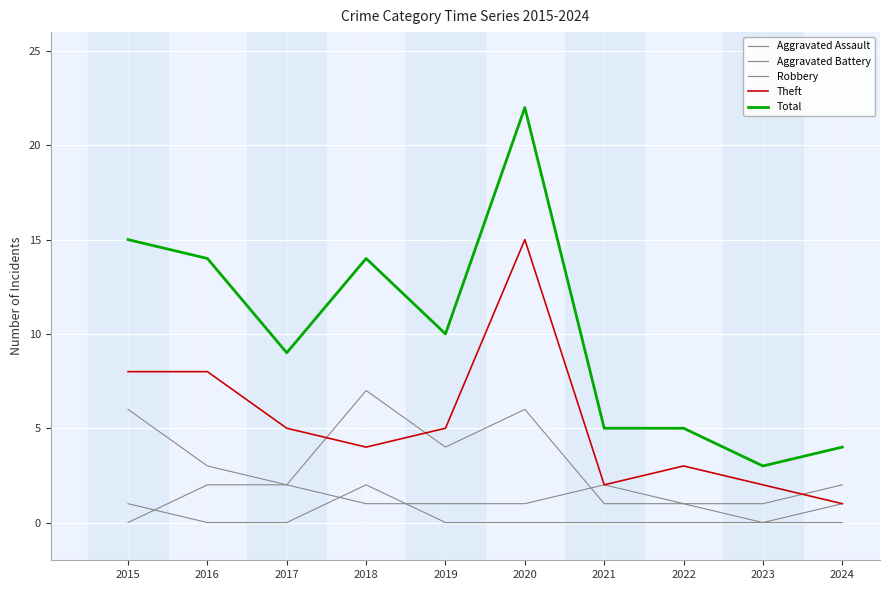

How many lines are shown in the chart?

5